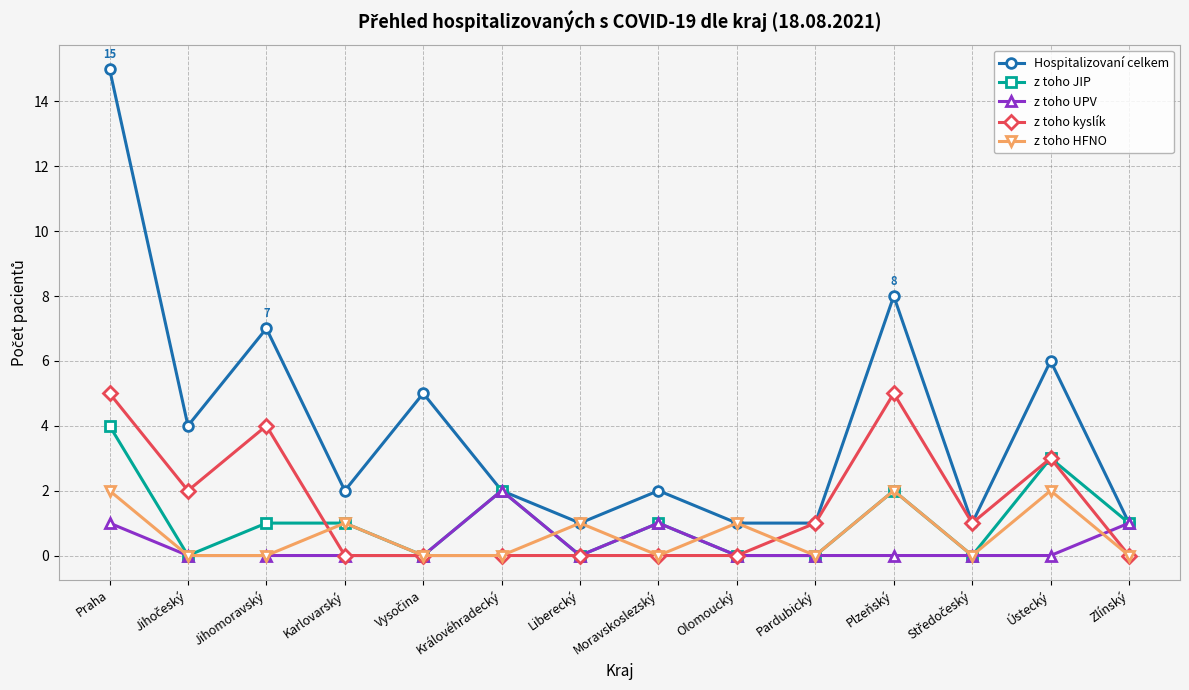

What is the greatest value displayed?

15